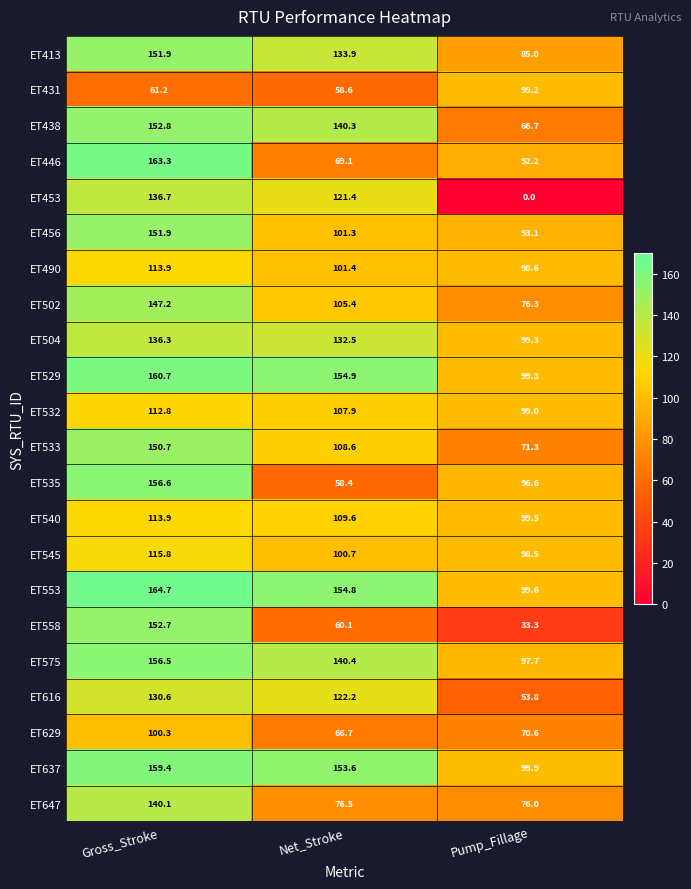

What is the greatest value displayed?

164.7